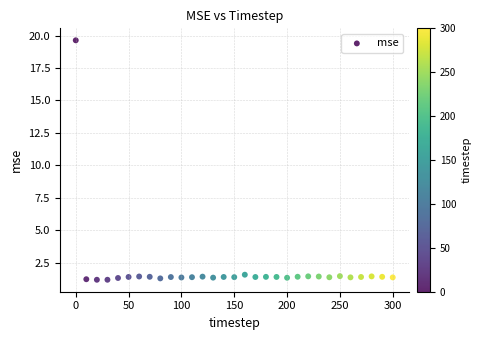

What is the range of Y values (max minus min)?

18.5